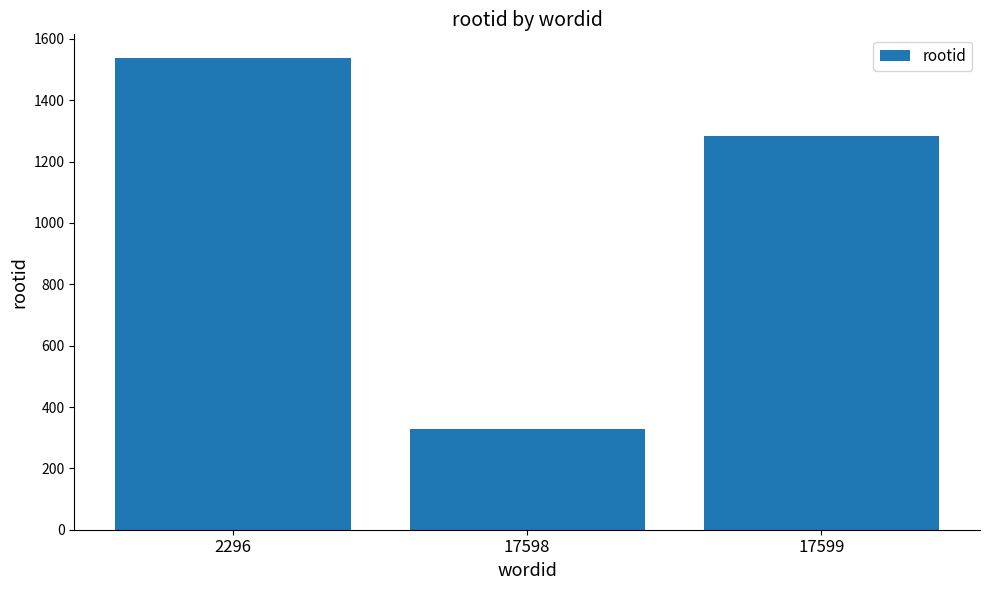

What is the sum of all values?

3149